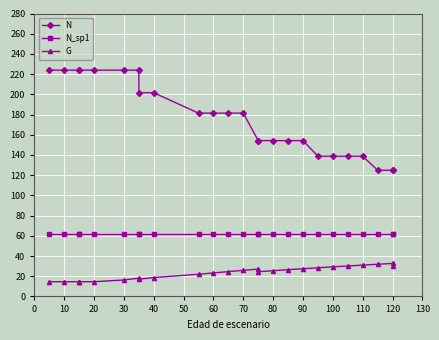

How many lines are shown in the chart?

3